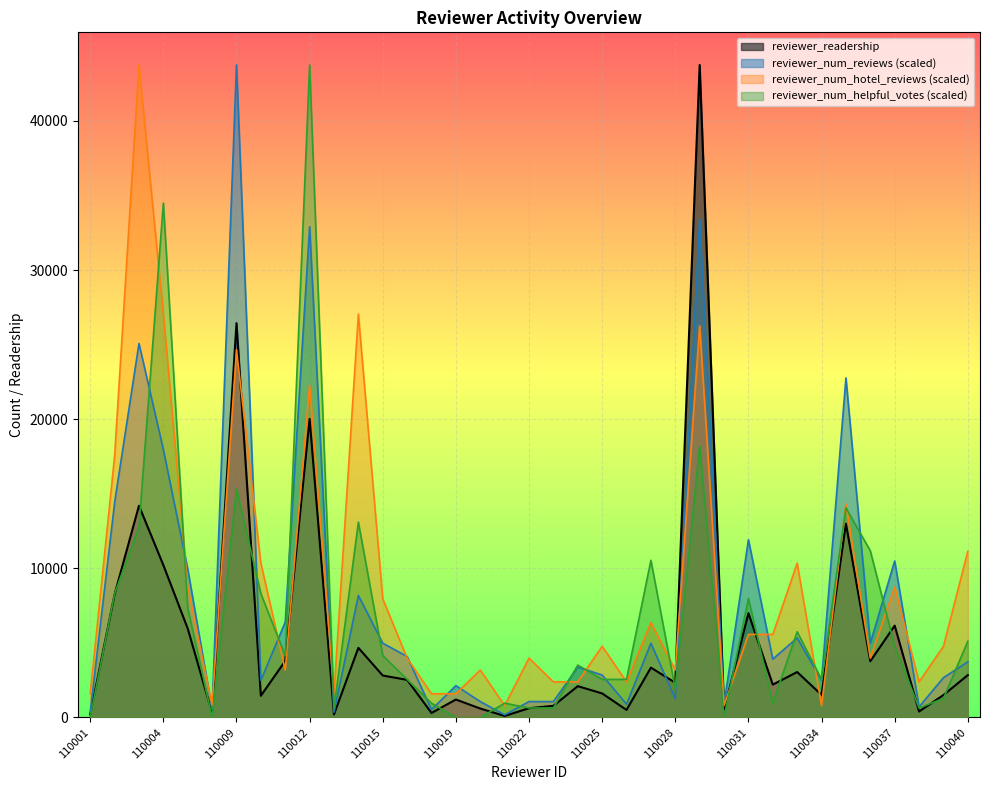

Reading left to right, list all the values displayed in this chart.

reviewer_readership: 110001=201.0	110002=8256.0	110003=14200.0	110004=10218.0	110006=5963.0	110007=301.0	110009=26443.0	110010=1456.0	110011=3793.0	110012=20022.0	110013=207.0	110014=4671.0	110015=2813.0	110016=2523.0	110018=303.0	110019=1205.0	110020=600.0	110021=103.0	110022=622.0	110023=782.0	110024=2101.0	110025=1613.0	110026=508.0	110027=3343.0	110028=2331.0	110029=43757.0	110030=505.0	110031=6995.0	110032=2203.0	110033=3048.0	110034=1513.0	110035=12994.0	110036=3770.0	110037=6160.0	110038=402.0	110039=1504.0	110040=2841.0
reviewer_num_reviews: 110001=355.7	110002=14407.8	110003=25080.2	110004=17965.3	110006=9960.9	110007=533.6	110009=43757.0	110010=2490.2	110011=6403.5	110012=32906.7	110013=355.7	110014=8182.2	110015=4980.5	110016=4091.1	110018=533.6	110019=2134.5	110020=1067.2	110021=177.9	110022=1067.2	110023=1067.2	110024=3379.6	110025=2846.0	110026=889.4	110027=4980.5	110028=1245.1	110029=33440.3	110030=889.4	110031=11917.6	110032=3913.2	110033=5336.2	110034=2490.2	110035=22767.9	110036=4980.5	110037=10494.6	110038=711.5	110039=2668.1	110040=3735.4
reviewer_num_hotel_reviews: 110001=1591.2	110002=17502.8	110003=43757.0	110004=27049.8	110006=8751.4	110007=795.6	110009=24663.0	110010=10342.6	110011=3182.3	110012=22276.3	110013=1591.2	110014=27049.8	110015=7955.8	110016=3977.9	110018=1591.2	110019=1591.2	110020=3182.3	110021=795.6	110022=3977.9	110023=2386.7	110024=2386.7	110025=4773.5	110026=2386.7	110027=6364.7	110028=3182.3	110029=26254.2	110030=795.6	110031=5569.1	110032=5569.1	110033=10342.6	110034=795.6	110035=14320.5	110036=3977.9	110037=8751.4	110038=2386.7	110039=4773.5	110040=11138.1
reviewer_num_helpful_votes: 110001=0.0	110002=8304.2	110003=12775.8	110004=34494.6	110006=7346.1	110007=0.0	110009=15330.9	110010=8304.2	110011=4152.1	110012=43757.0	110013=638.8	110014=13095.2	110015=4152.1	110016=2555.2	110018=958.2	110019=0.0	110020=0.0	110021=958.2	110022=638.8	110023=638.8	110024=3513.3	110025=2555.2	110026=2555.2	110027=10540.0	110028=1916.4	110029=18205.5	110030=0.0	110031=7984.9	110032=958.2	110033=5749.1	110034=2555.2	110035=14053.3	110036=11178.8	110037=4790.9	110038=638.8	110039=1277.6	110040=5110.3